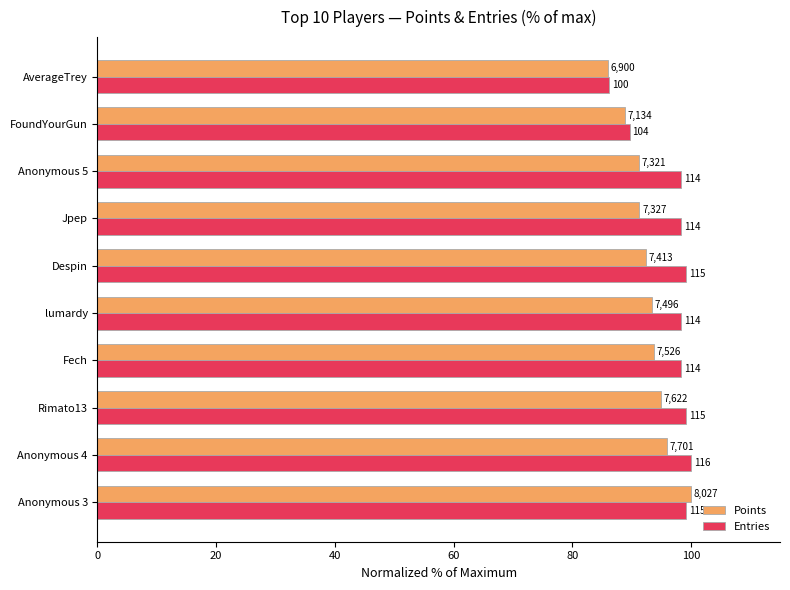

What are all the series names shown in the legend?

Points, Entries